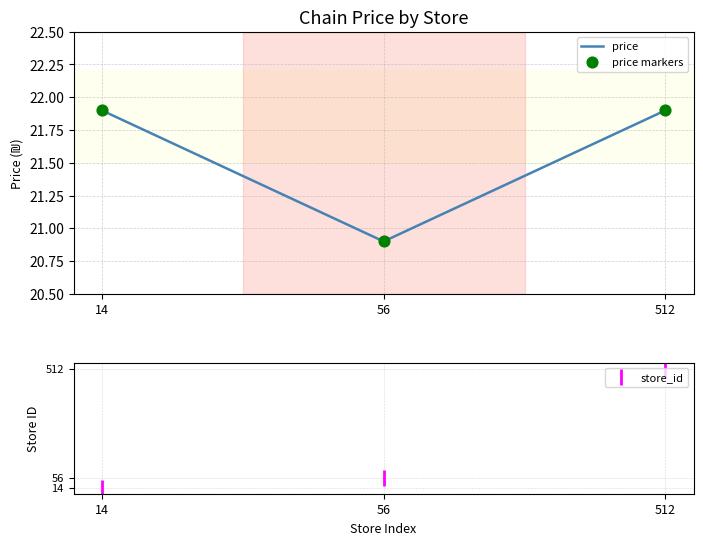

At which category is the sum across all series the highest?

512